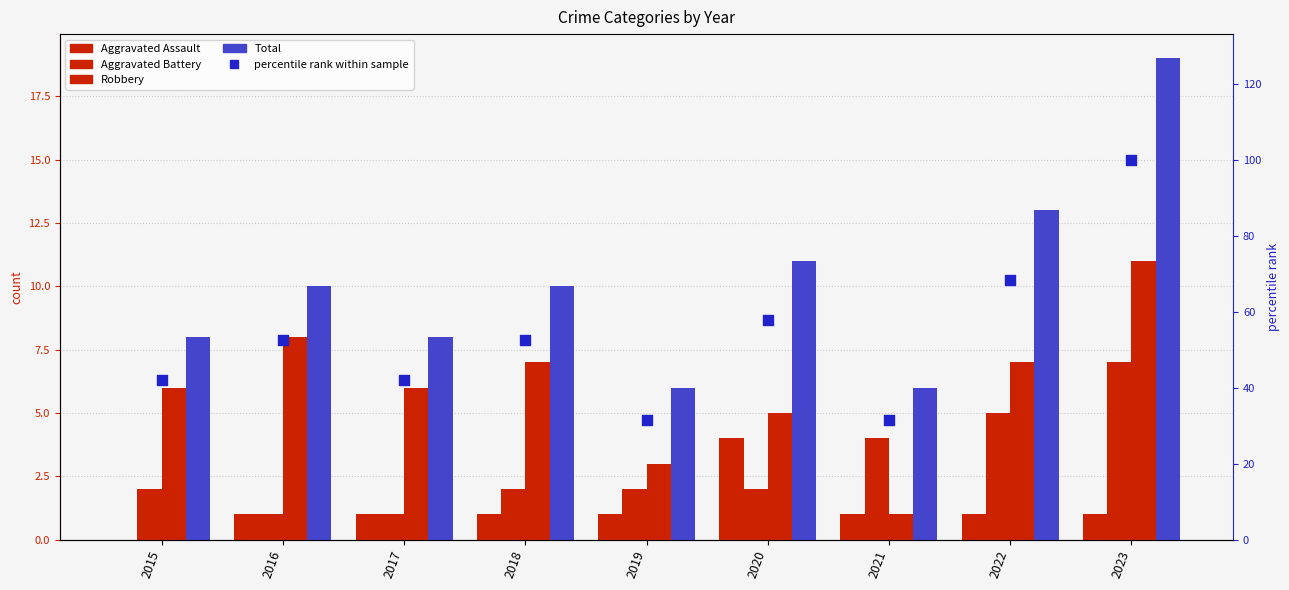

Which series contains the highest Y value?

percentile rank within sample